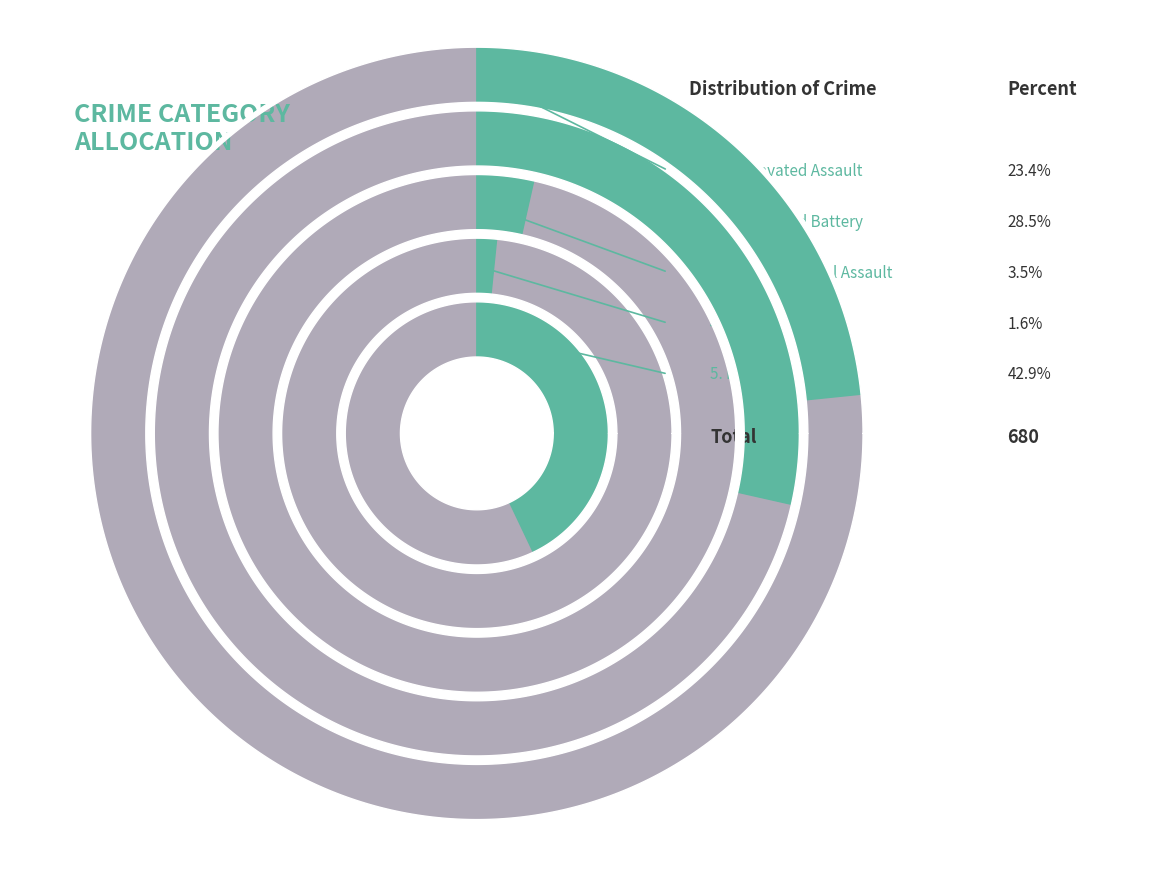

Is it true that Homicide is 2% of the pie?

True